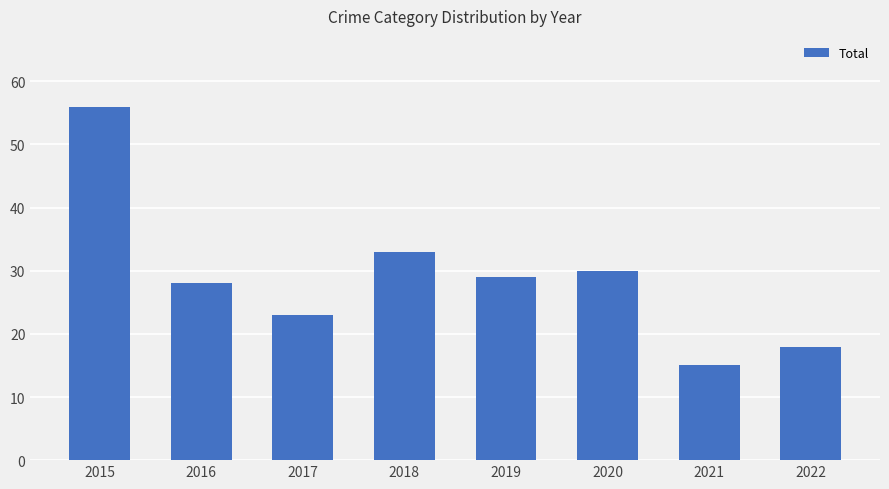

How many bars are there in total?

8